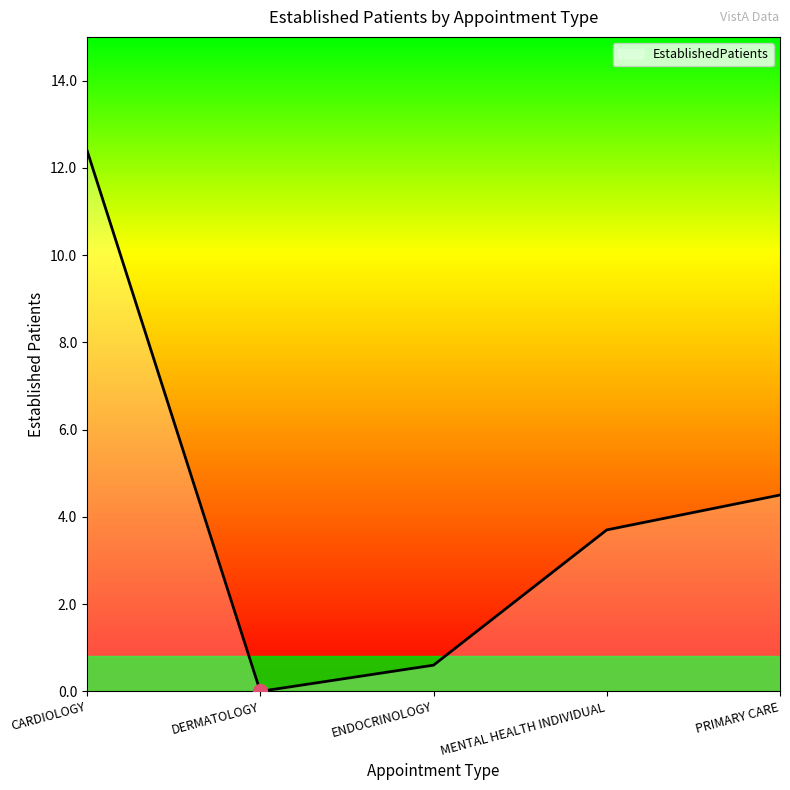

Is it true that the value at ENDOCRINOLOGY is 0.6?

True